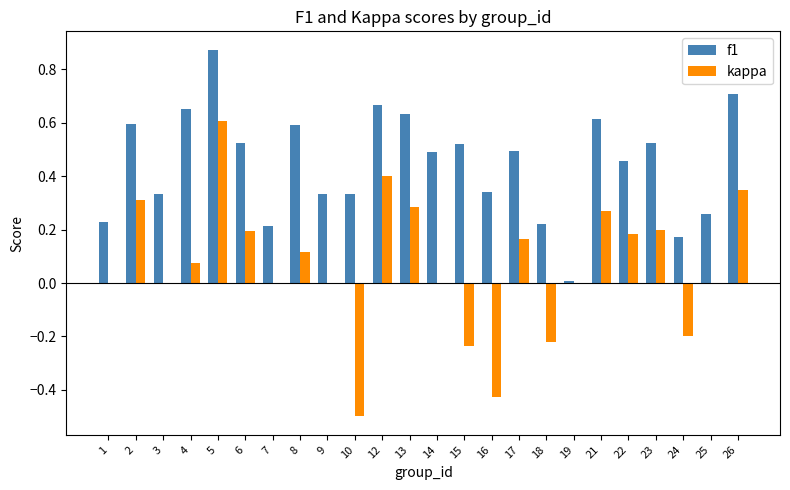

What is the sum of the f1 values at 6 and 5?

1.4